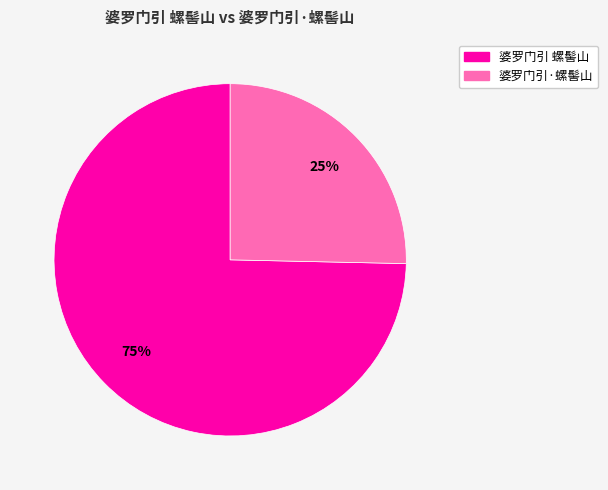

Count the number of slices in the pie.

2